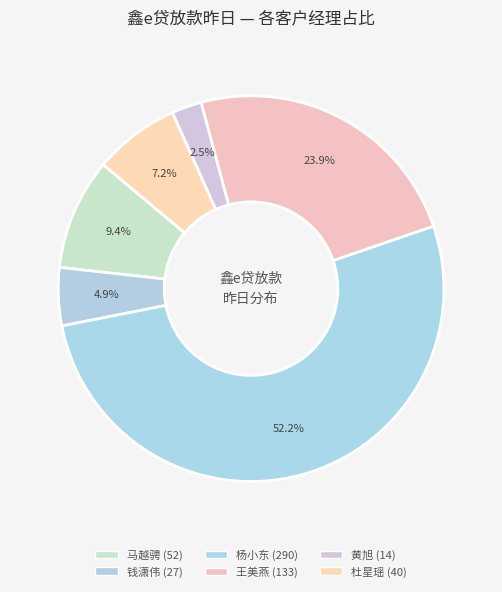

How many slices are in this pie chart?

6